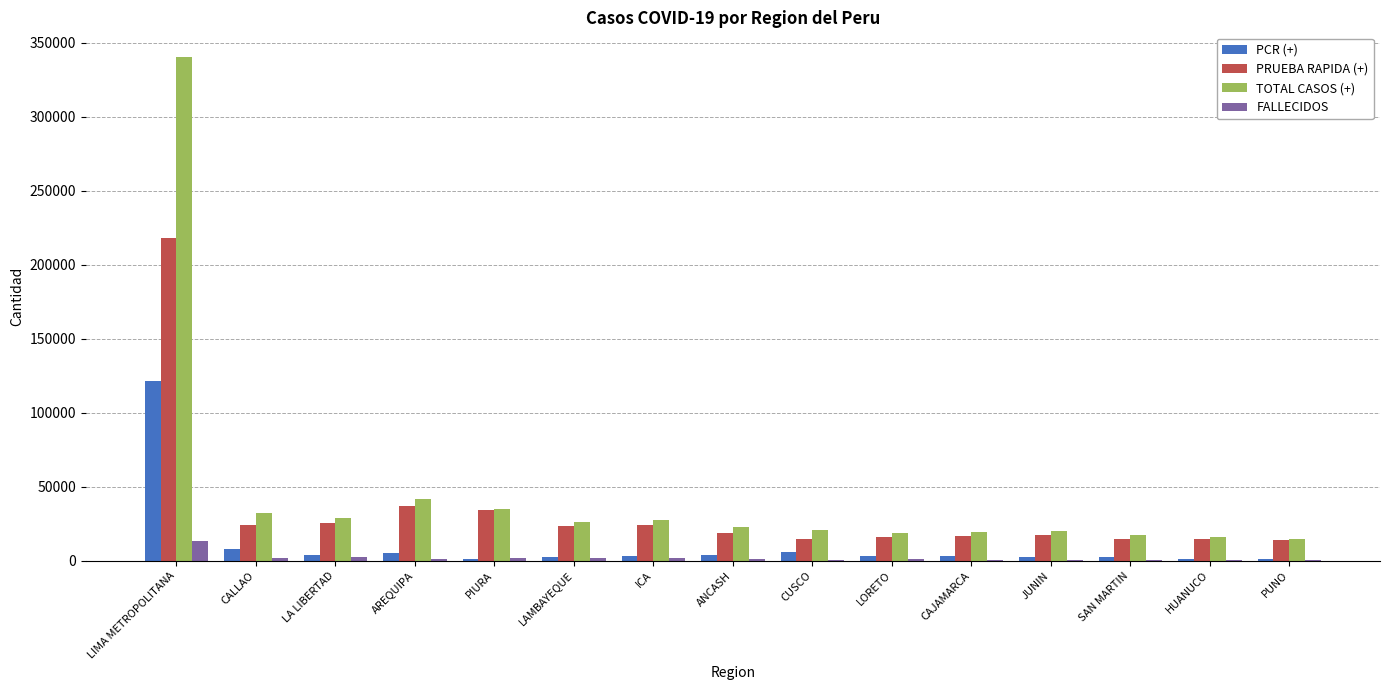

Is the value of FALLECIDOS at JUNIN greater than the value of PRUEBA RAPIDA (+) at LIMA METROPOLITANA?

No